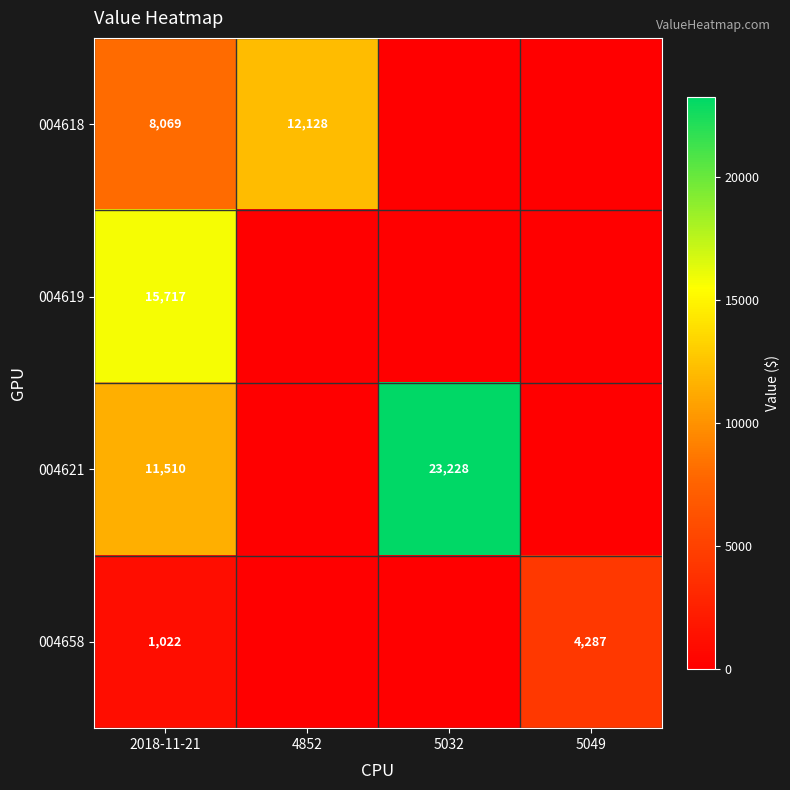

Is it true that 004621 equals 23228 at 5032?

True